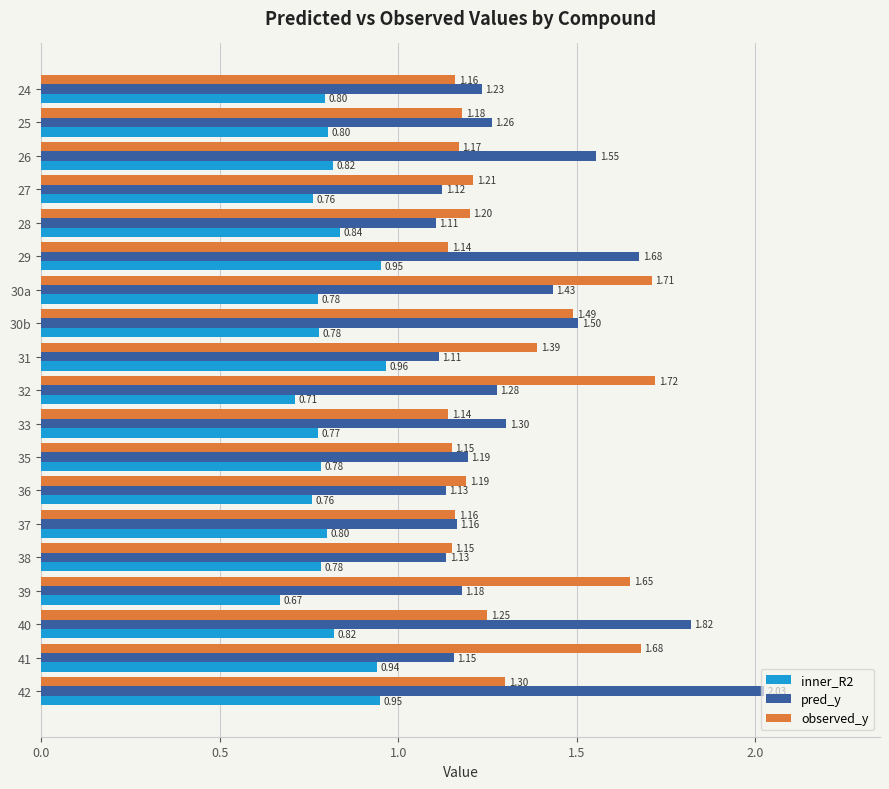

At how many categories does at least one series exceed 1?

19